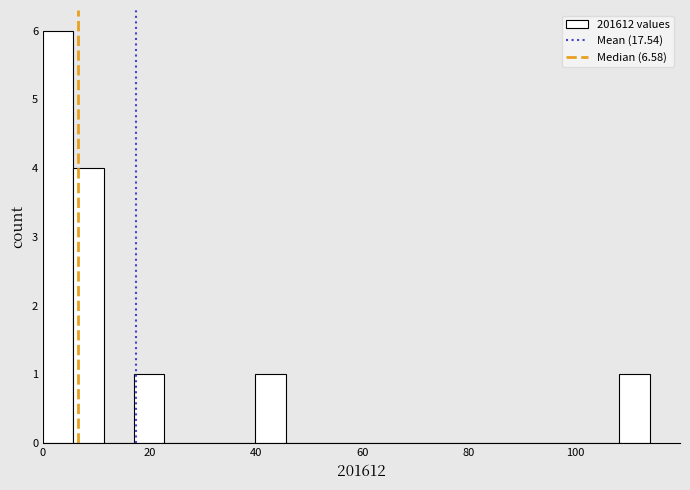

Read against the x-axis, roughly where is the centre of the tallest bar?

2